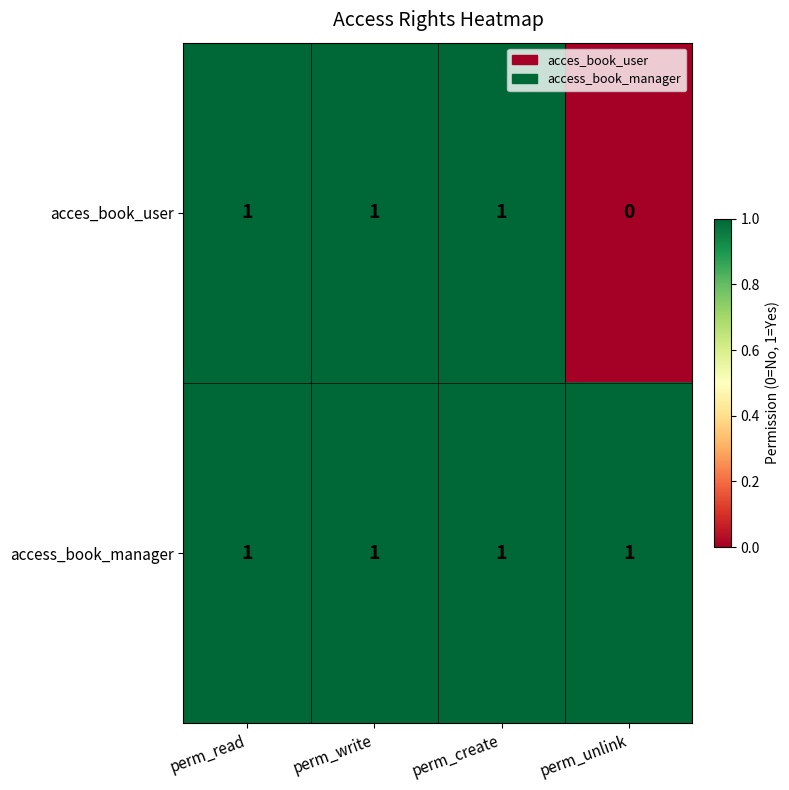

Reading left to right, what are all the values shown in this chart?

acces_book_user: perm_read=1	perm_write=1	perm_create=1	perm_unlink=0
access_book_manager: perm_read=1	perm_write=1	perm_create=1	perm_unlink=1